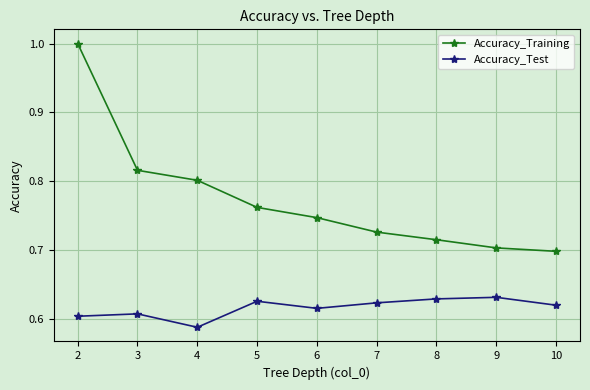

What is the maximum value for Accuracy_Training?

1.0